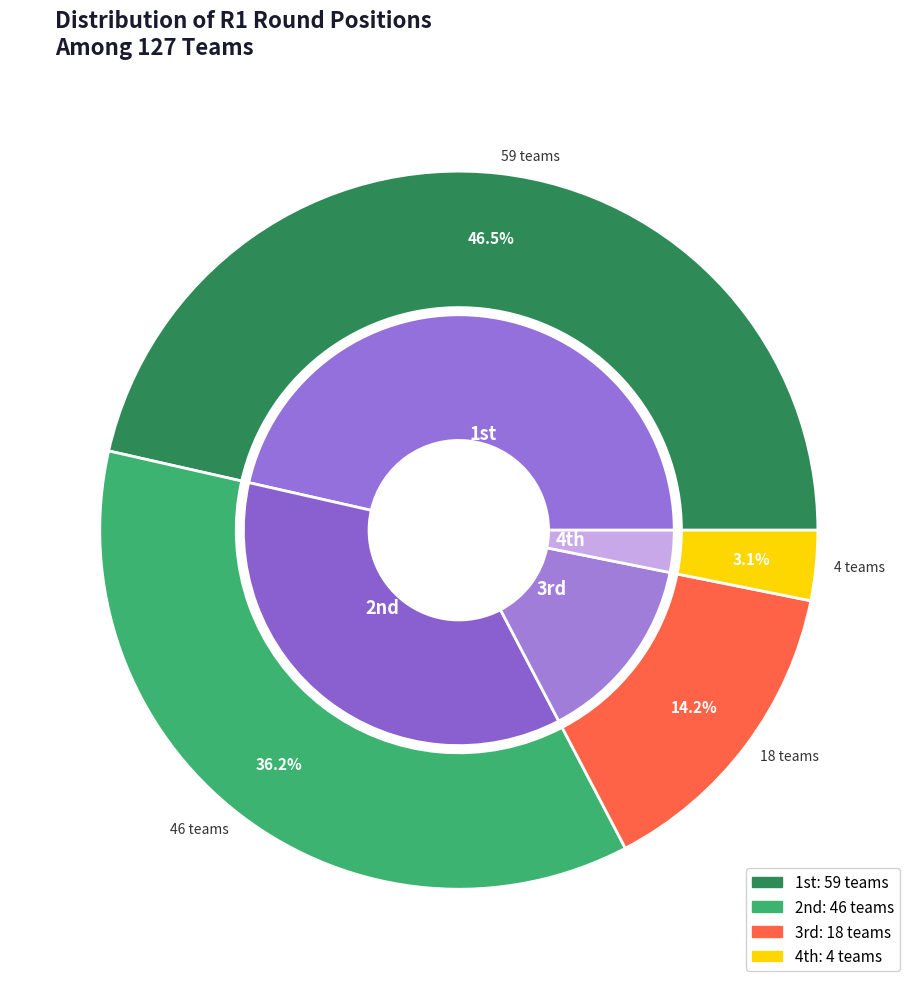

How many slices are in this pie chart?

4